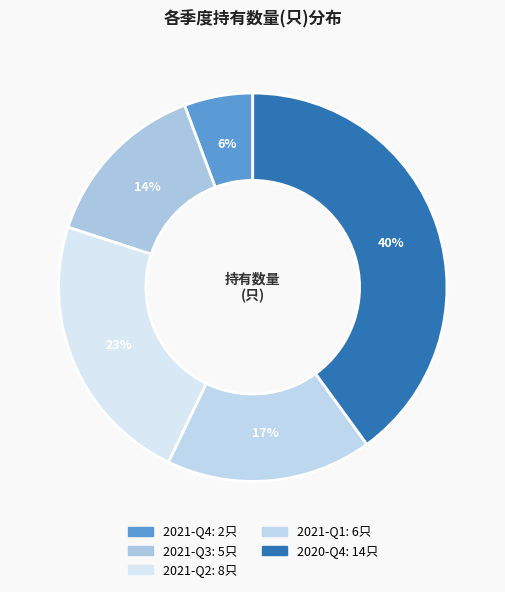

What is the change in value from 2021-Q4 to 2021-Q2?

+6